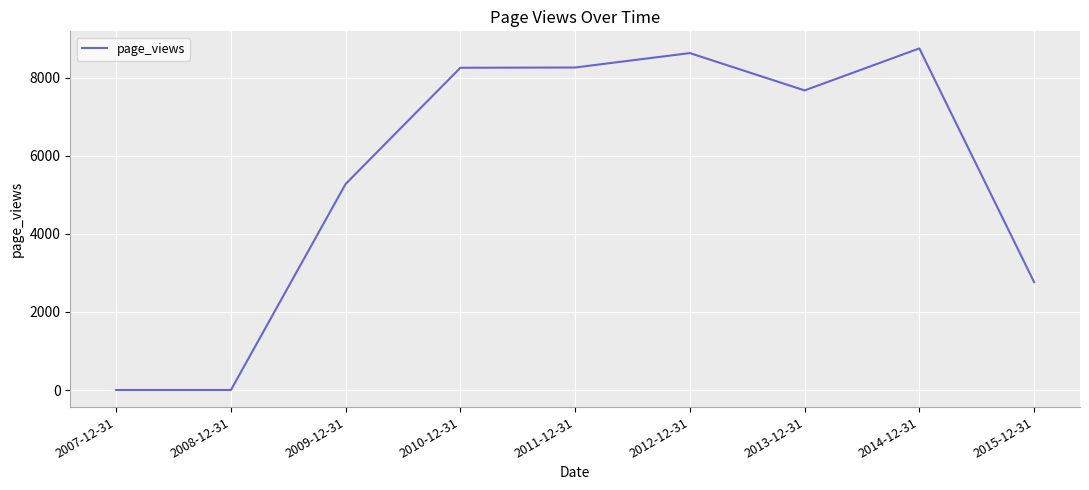

What is the approximate value at 2009-12-31?

5280